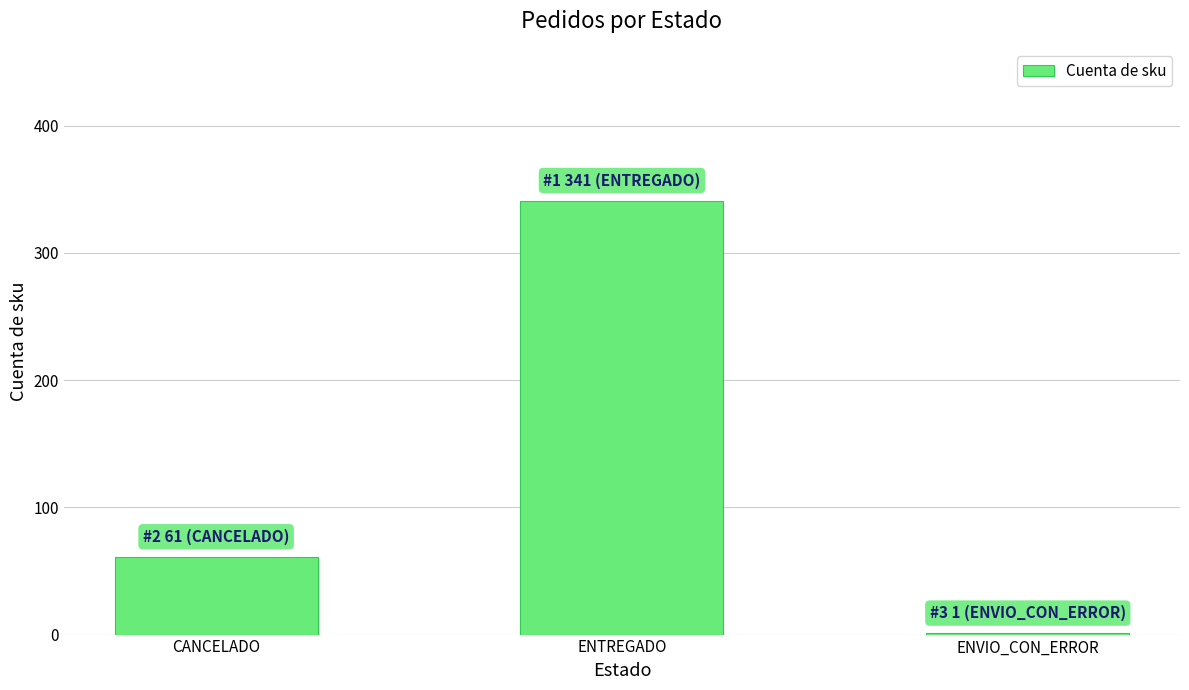

What is the sum of all values?

403